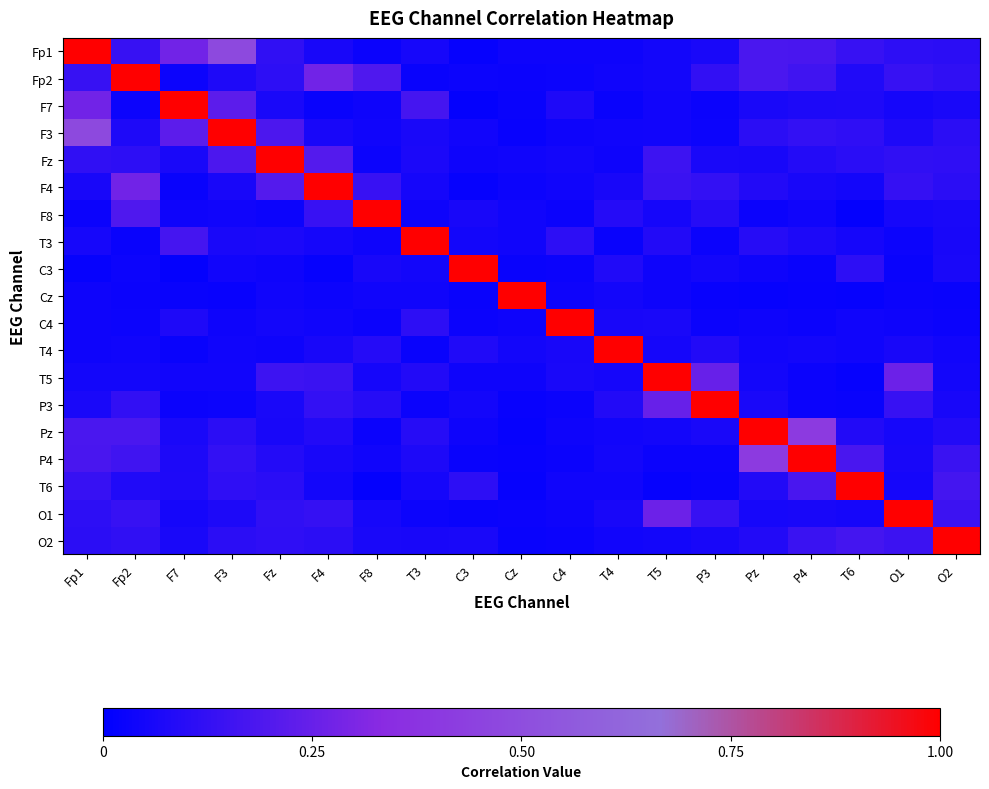

The value of T5 at P3 is 0.3. True or false?

True